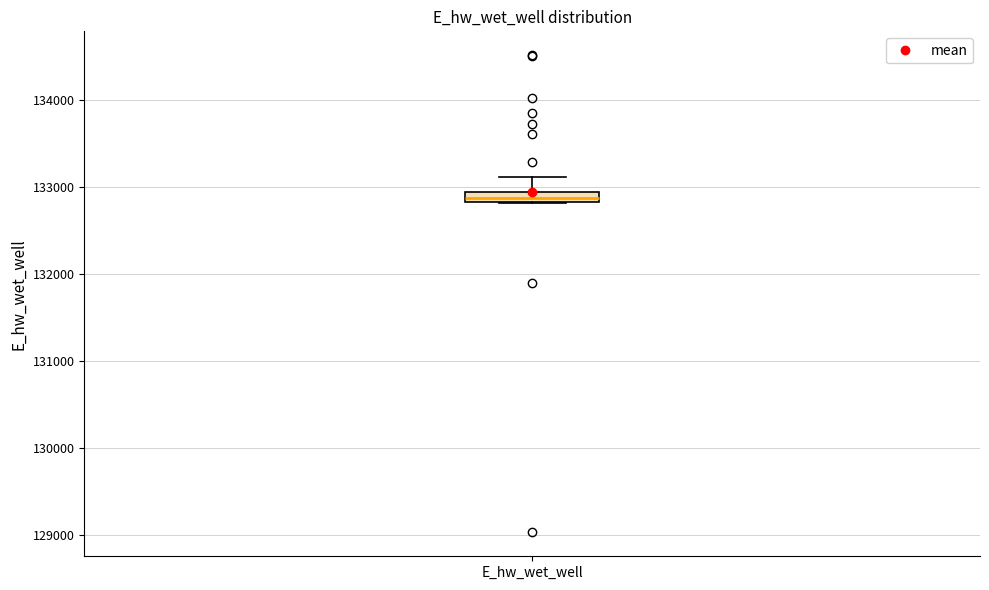

Where is the lower edge of the box for E_hw_wet_well on the y-axis? The values are not printed on the chart, so give them approximately, as read against the axis.

132800